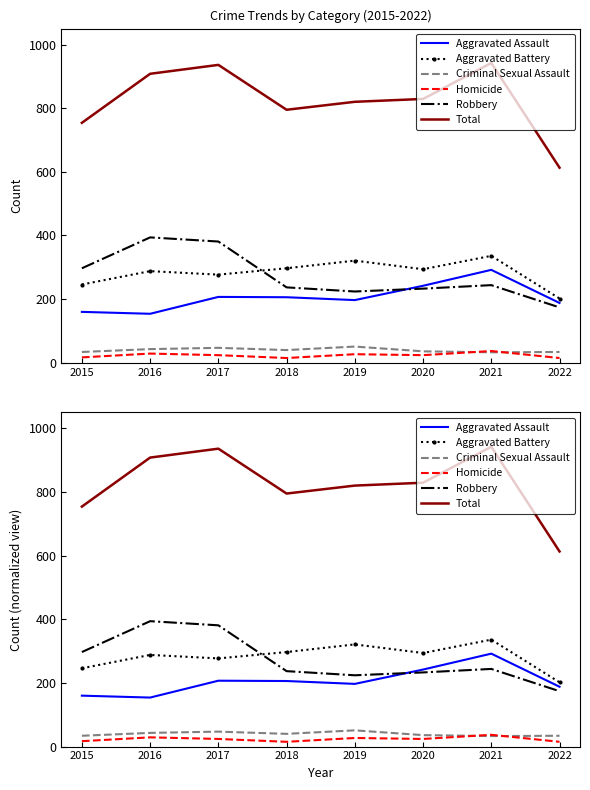

Is this an area chart (filled region under the line)?

No